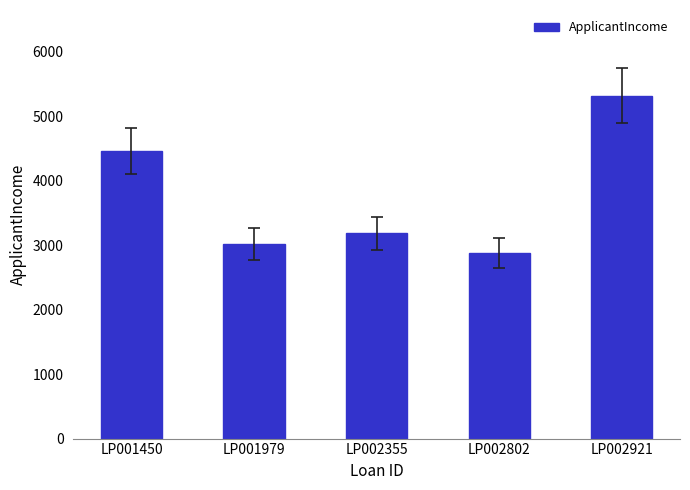

Reading left to right, extract all data points from this chart.

LP001450=4456	LP001979=3017	LP002355=3186	LP002802=2875	LP002921=5316